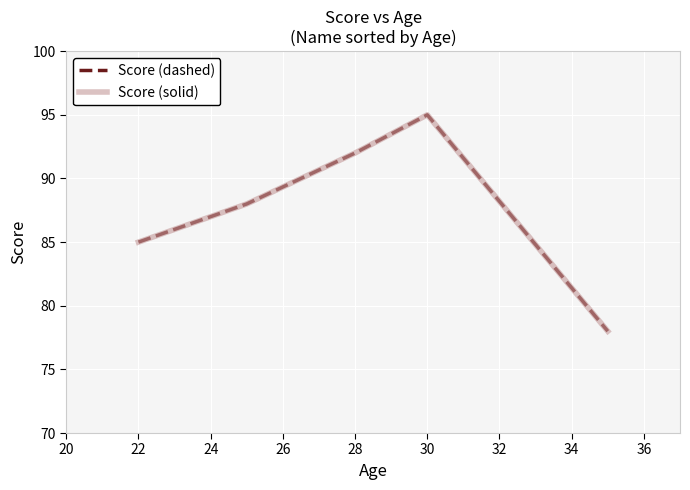

Which series has the largest range (max minus min)?

Score (dashed)